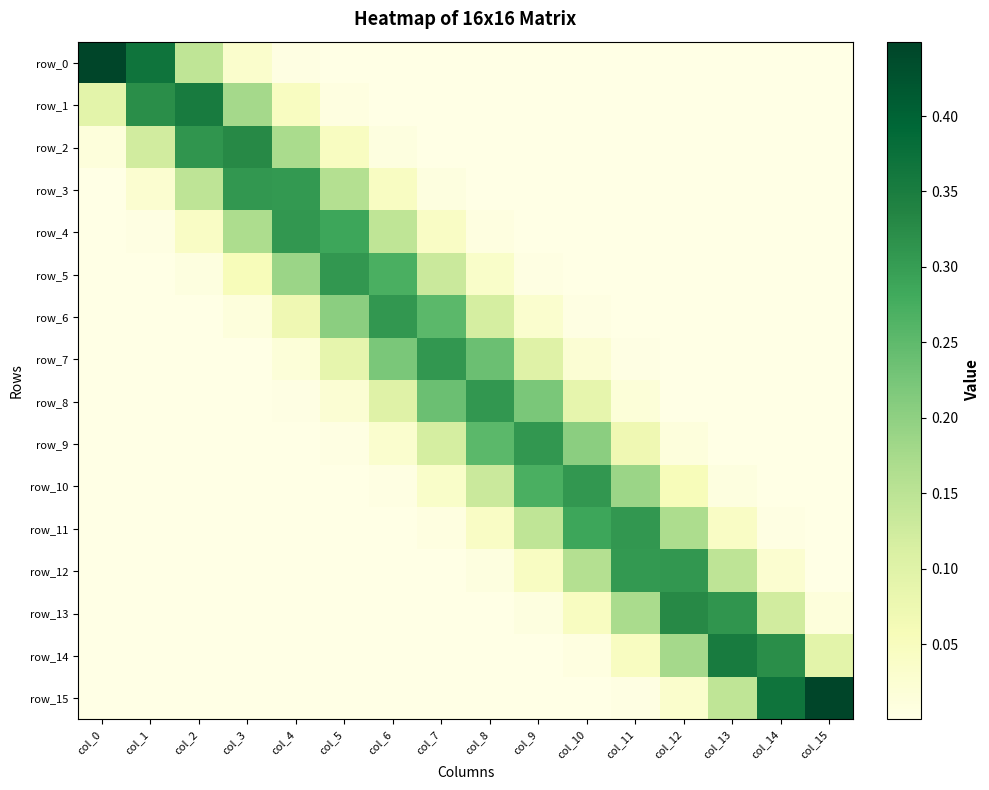

True or false: row_4 has a value of 0.0 at col_10.

True